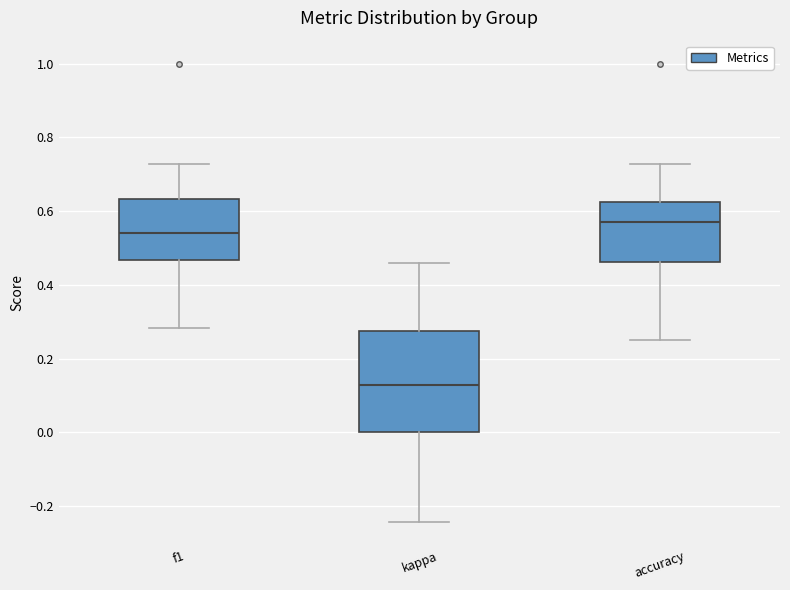

Which box has the highest median line?

accuracy